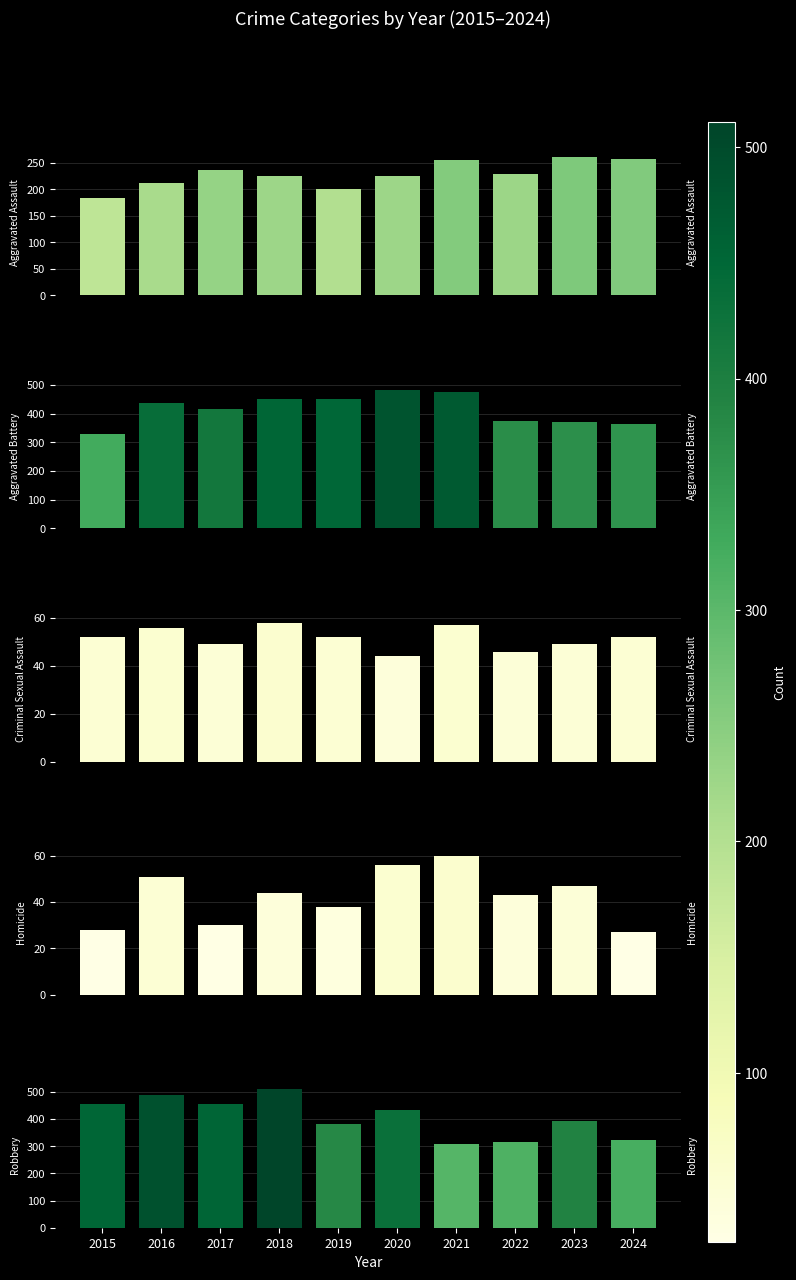

At which category is the sum across all series the highest?

2018